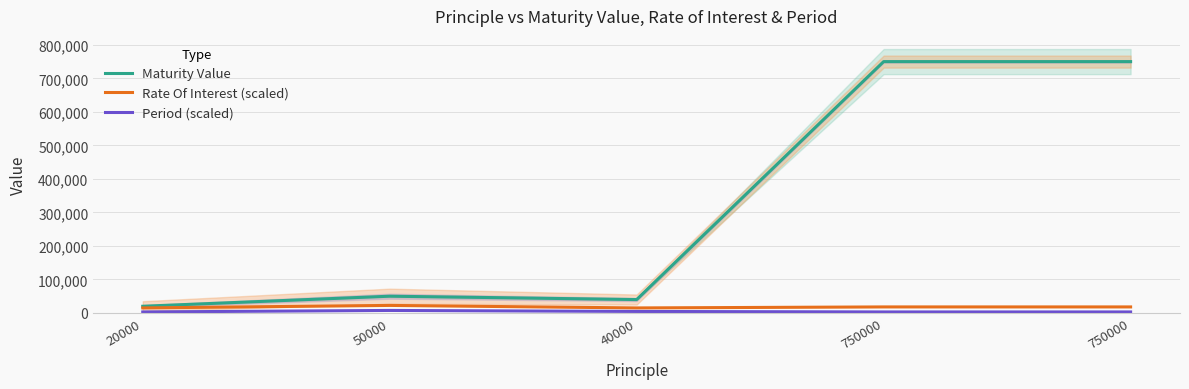

At which label does Period (scaled) reach its peak?

50000